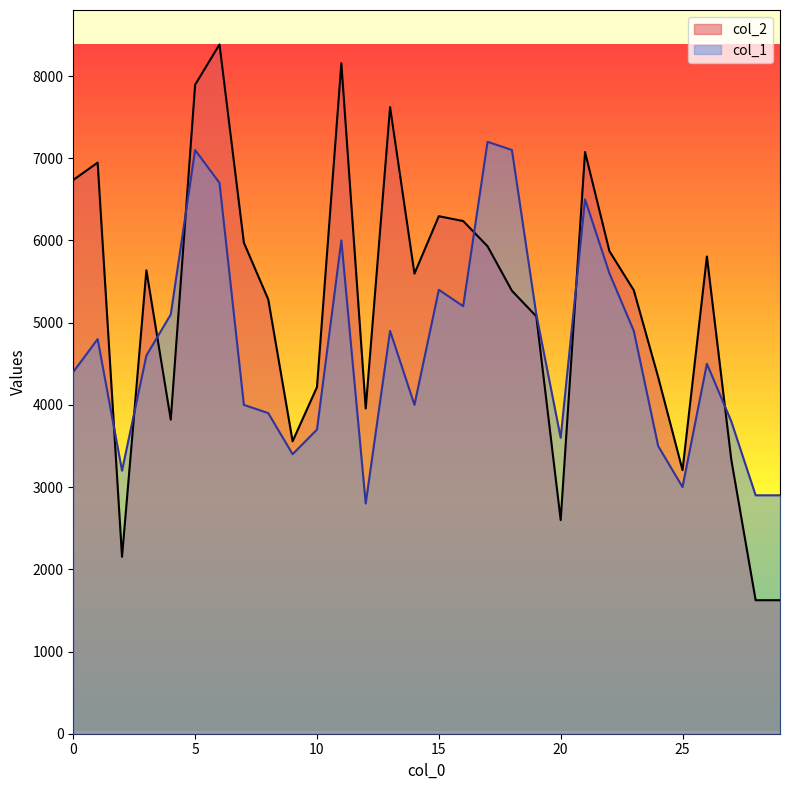

Read the col_2 value at 12.

3956